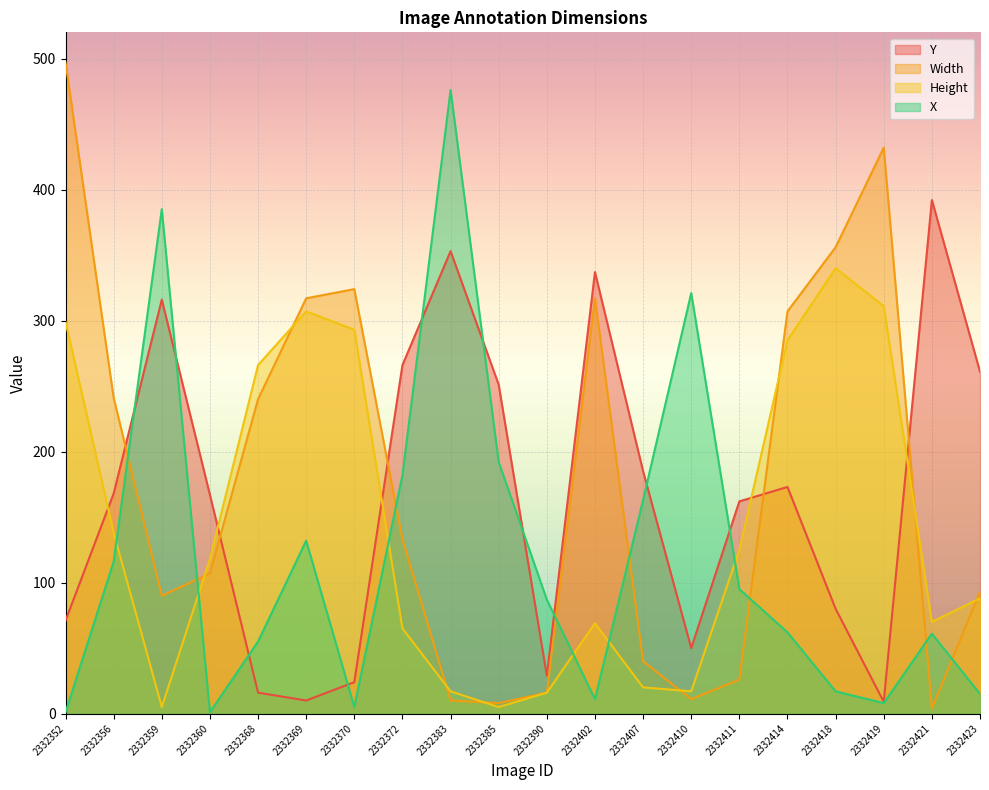

Where is the first local minimum for Height?

2332359